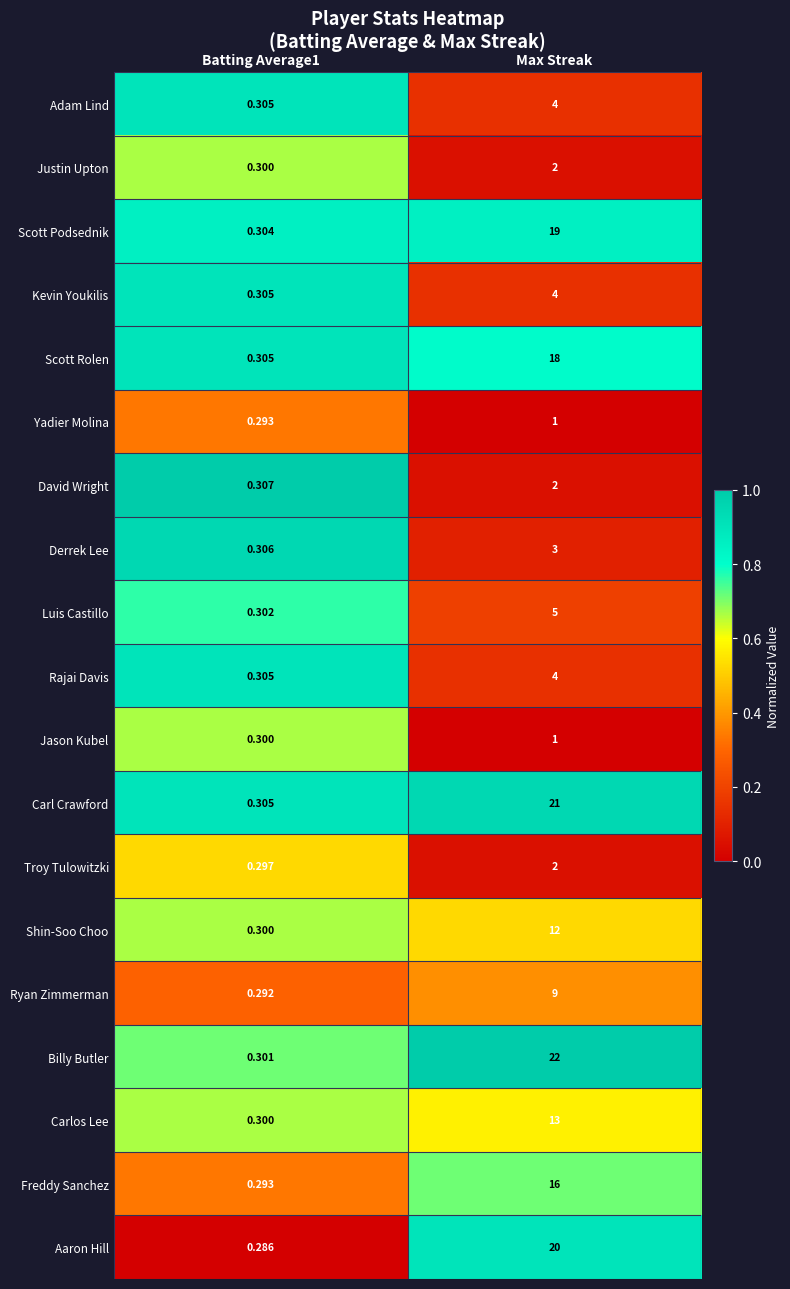

At which category does the chart reach its minimum across all series?

Batting Average1